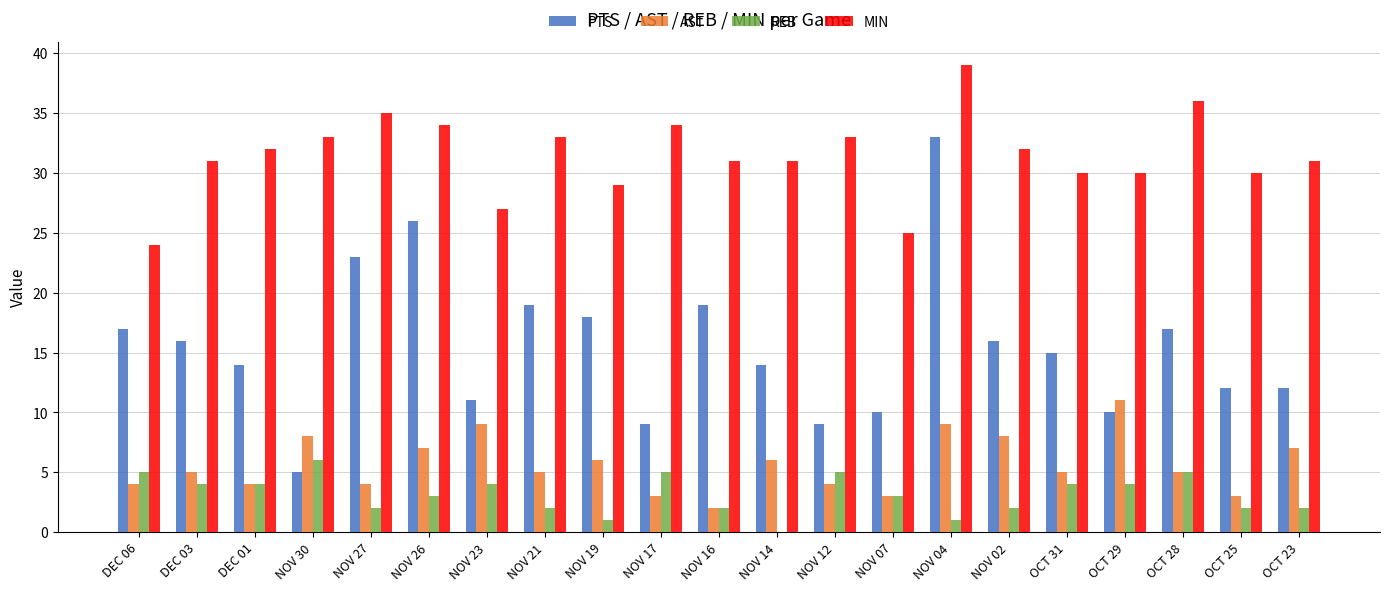

The value of MIN at OCT 23 is 31. True or false?

True